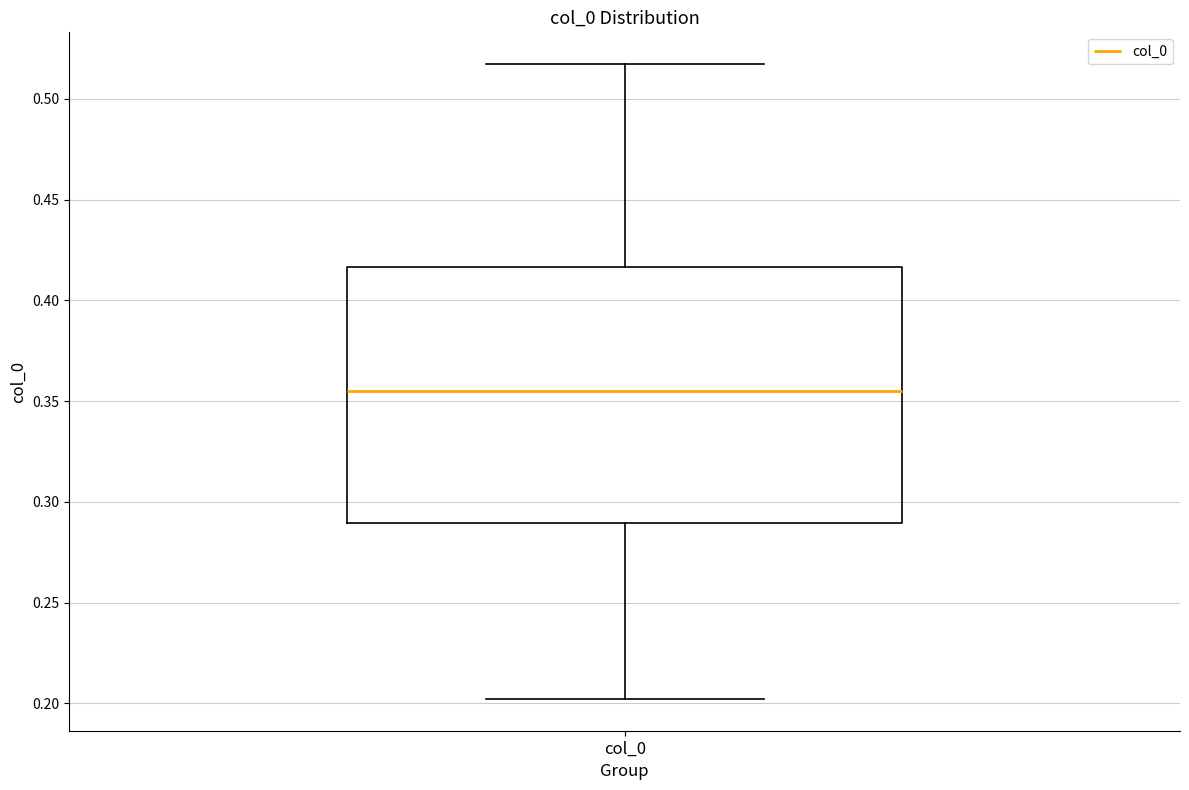

Where does the lower whisker of the box for col_0 end on the y-axis? The values are not printed on the chart, so give them approximately, as read against the axis.

0.200